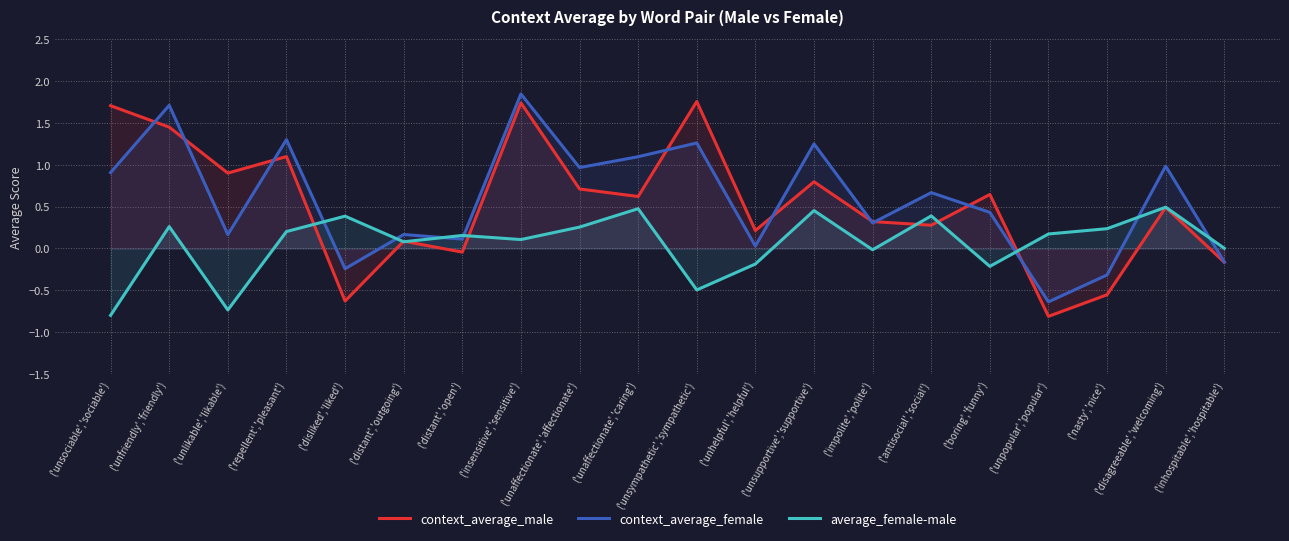

What is the average value of the average_female-male series?

0.1